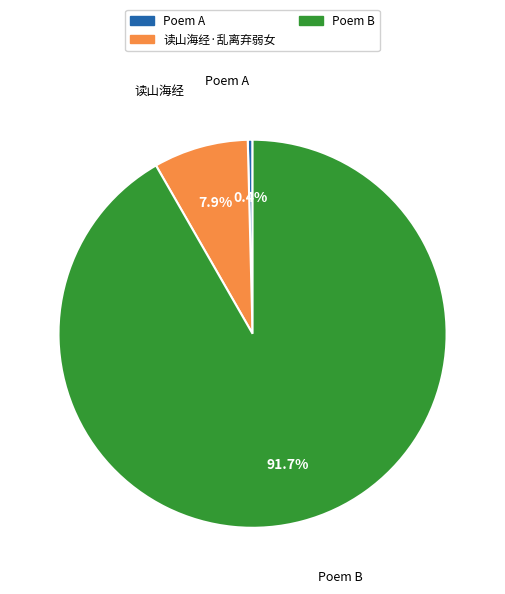

Does any single category account for the majority?

Yes